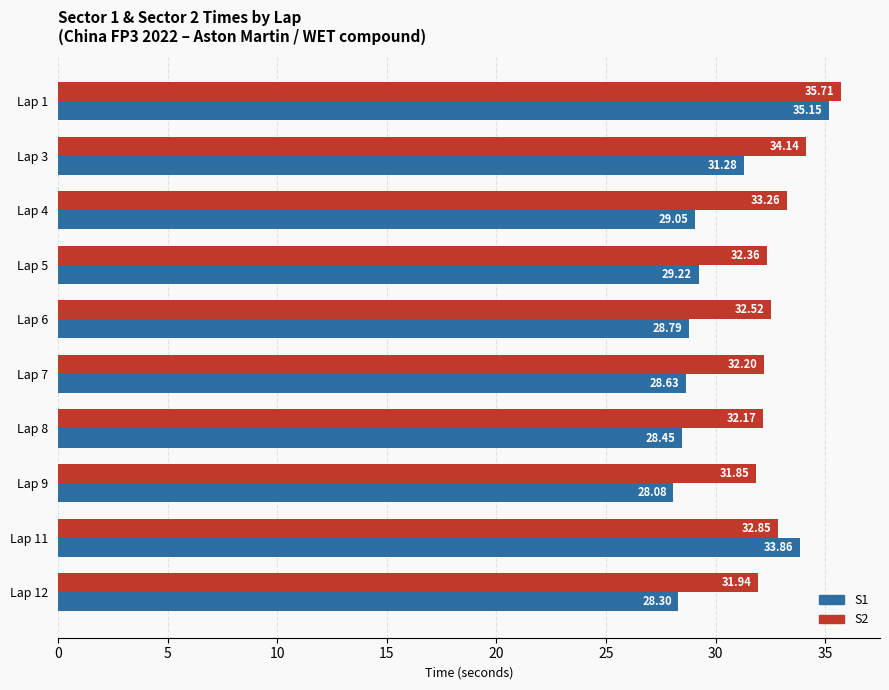

At how many categories does at least one series exceed 28?

10